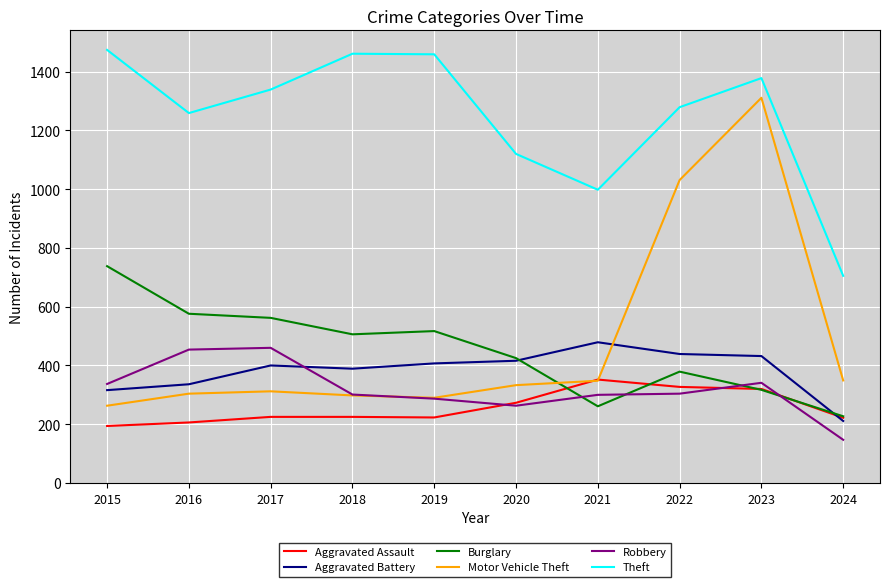

What is the lowest value of the Robbery series?

147